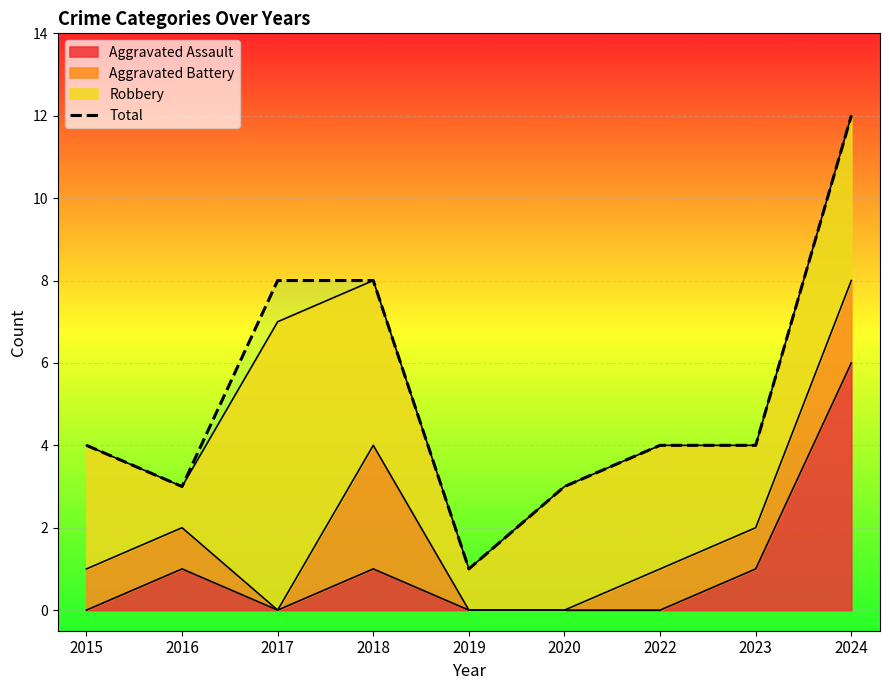

What is the change in value from 2015 to 2024?

+8